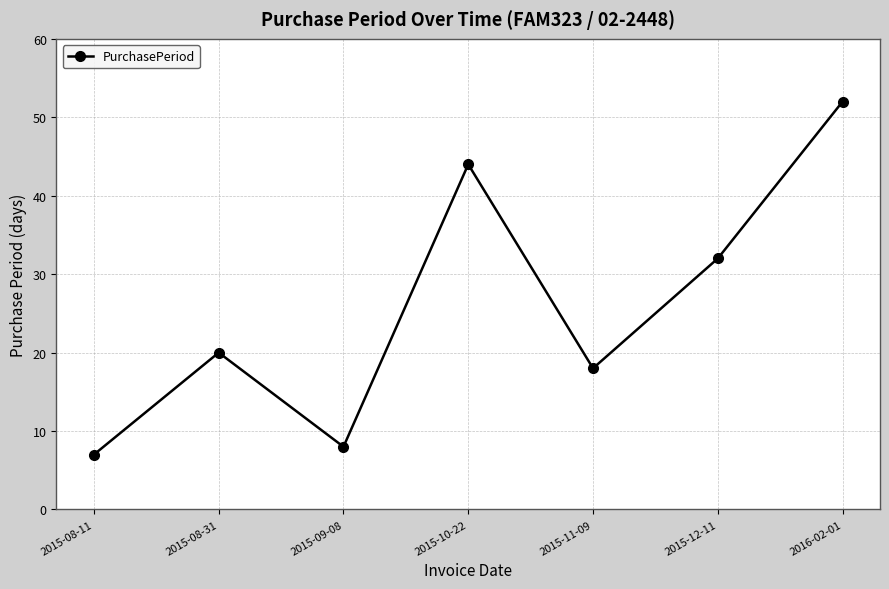

What is the average value?

26